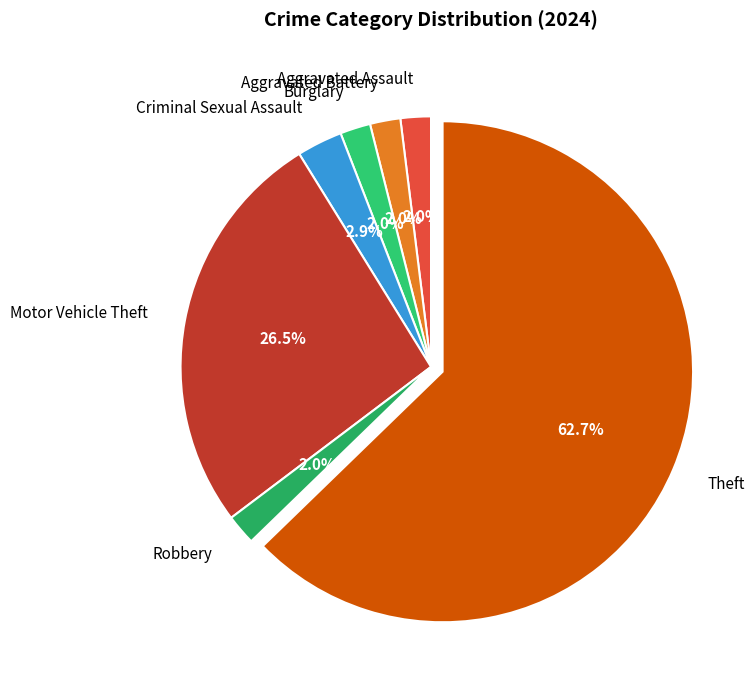

Is there a majority slice in this chart?

Yes